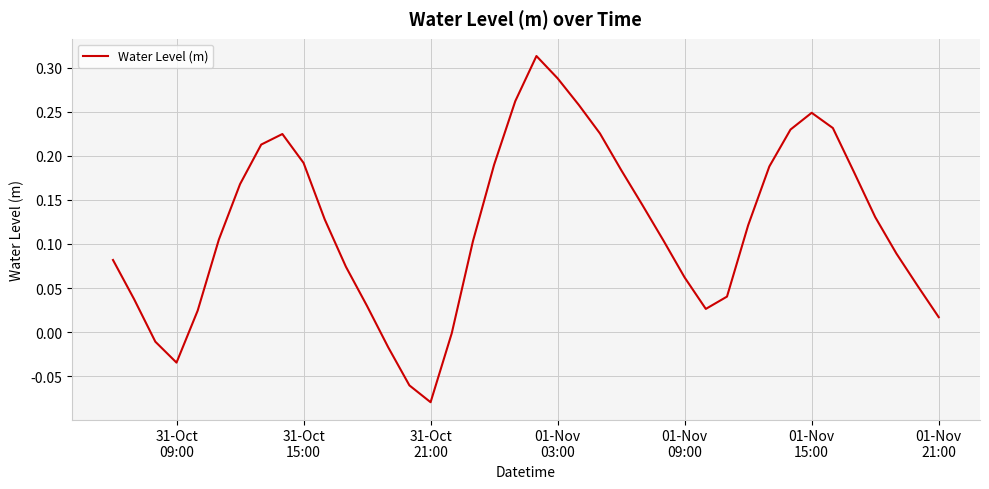

What is the difference between the maximum and minimum values?

0.4